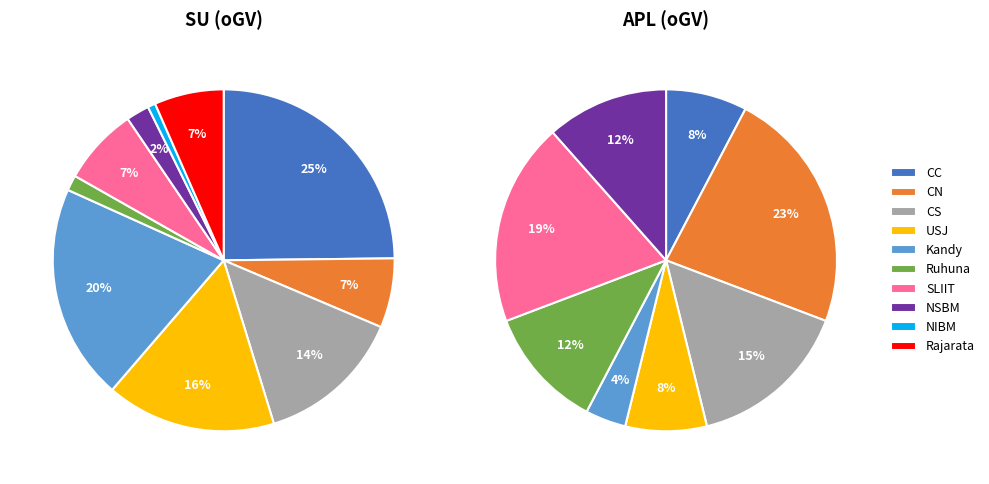

What portion of the pie excludes Kandy?

79.6%